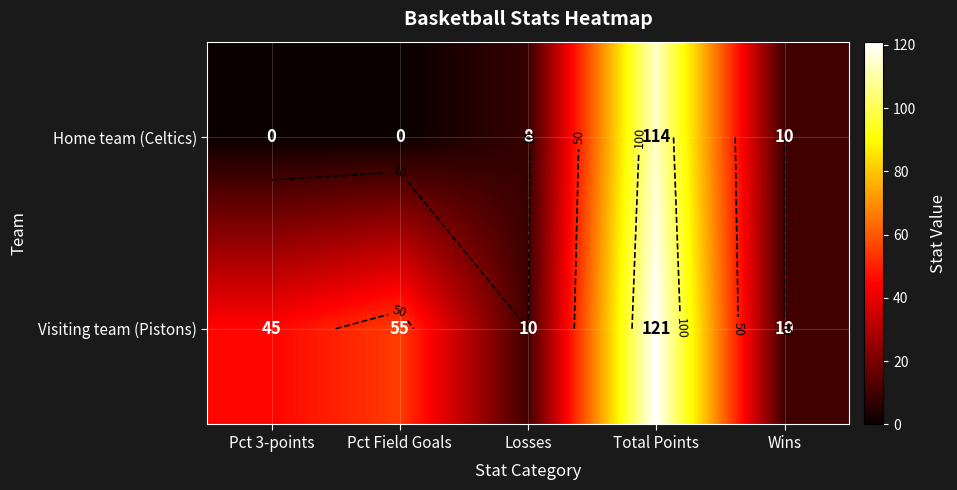

Rank the categories by Visiting team (Pistons) value from lowest to highest.

Losses, Wins, Pct 3-points, Pct Field Goals, Total Points